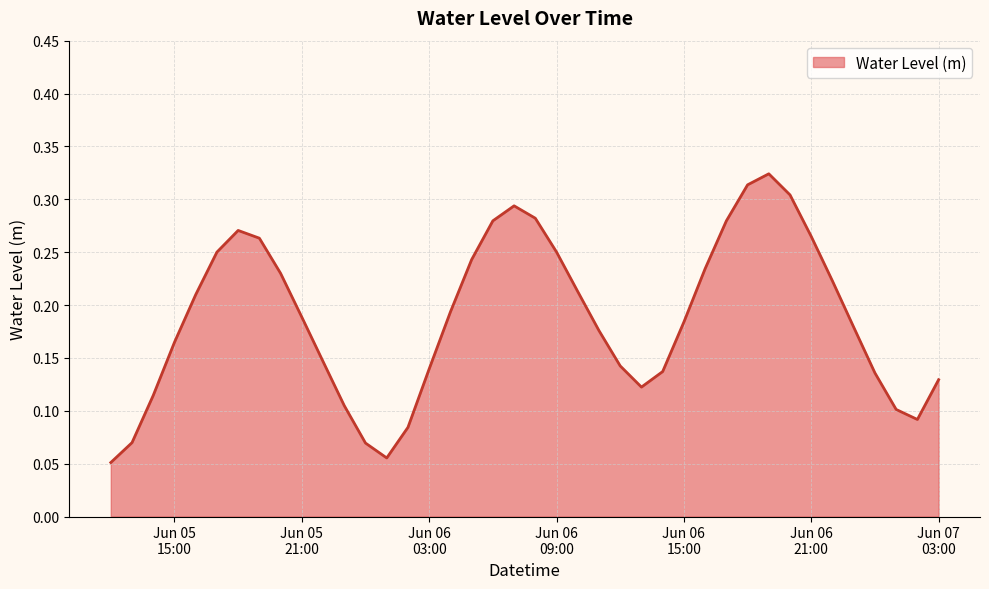

How many lines are shown in the chart?

1